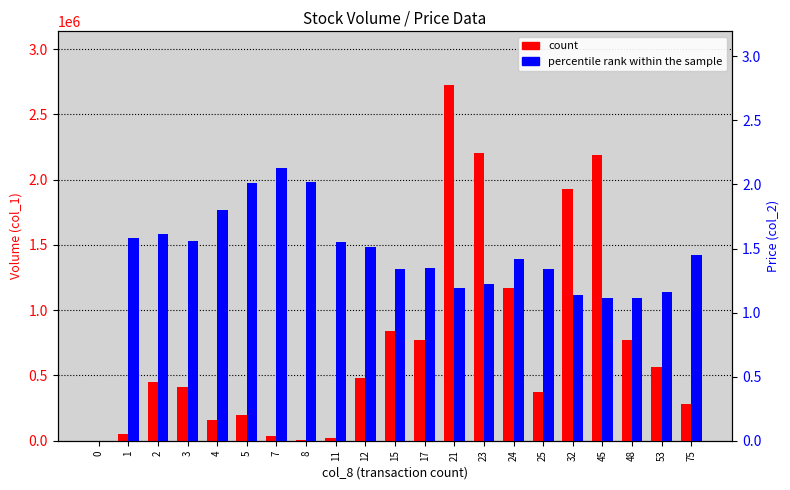

What is the total value across all series at 11?

20001.5